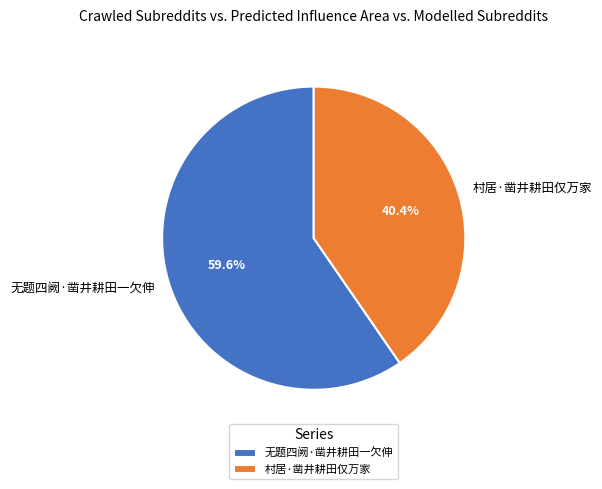

How much of the chart is everything except 无题四阙·凿井耕田一欠伸?

40.4%